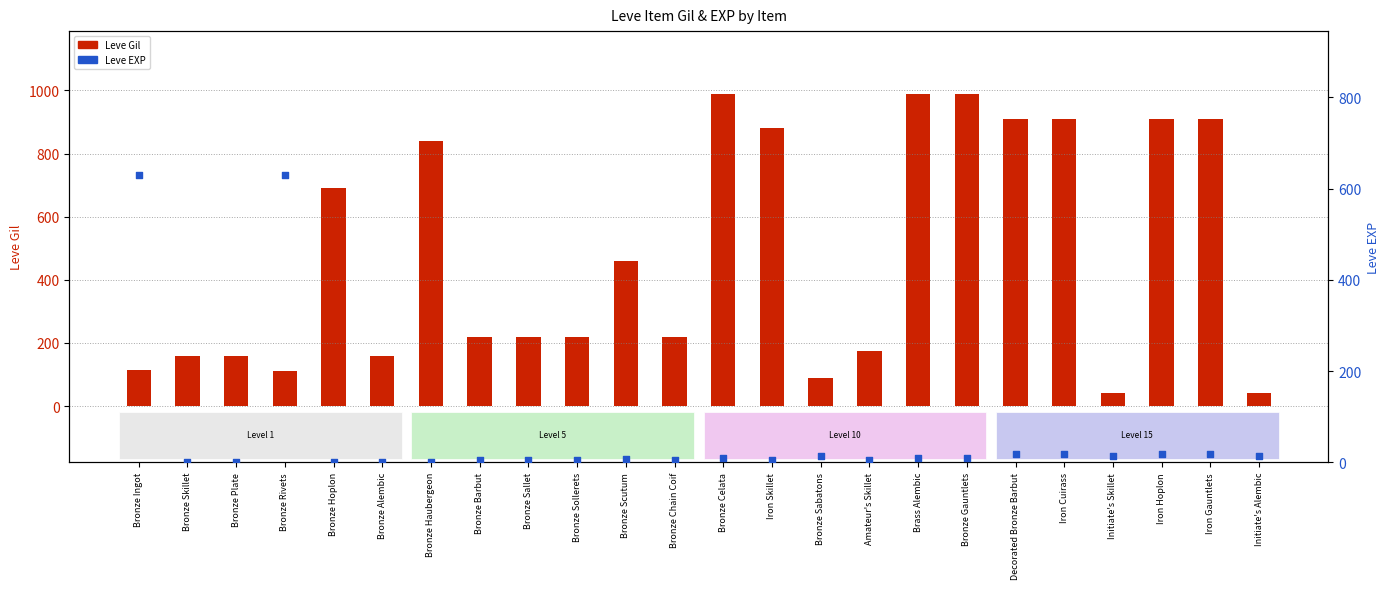

Which series reaches the minimum Y coordinate?

Leve EXP